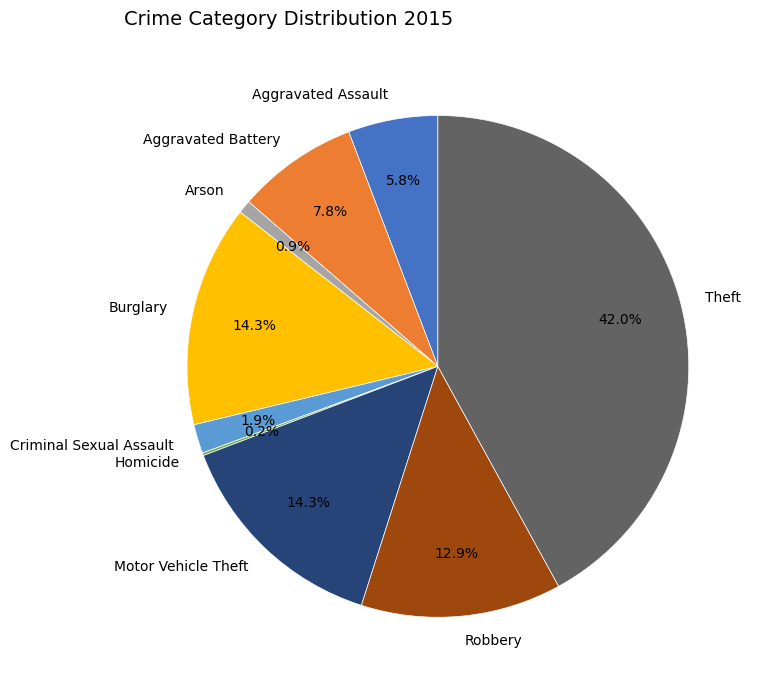

Combined, do Theft and Criminal Sexual Assault account for over 50%?

No